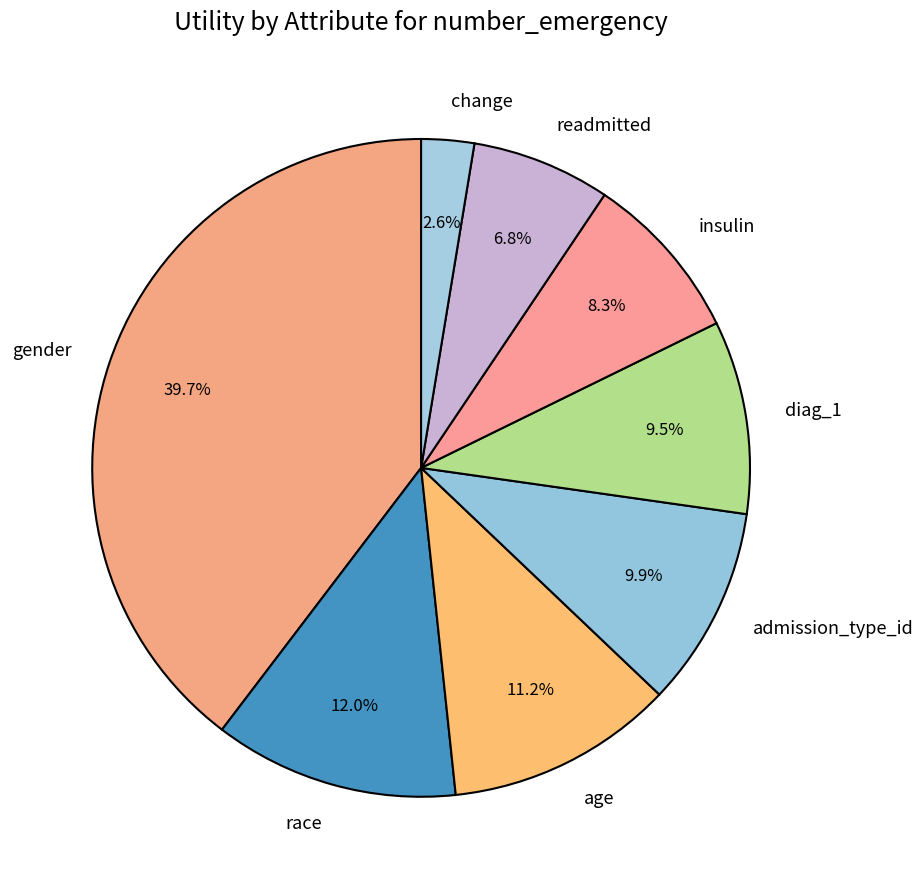

To the nearest percent, what is the difference between the admission_type_id and insulin slice percentages?

2%